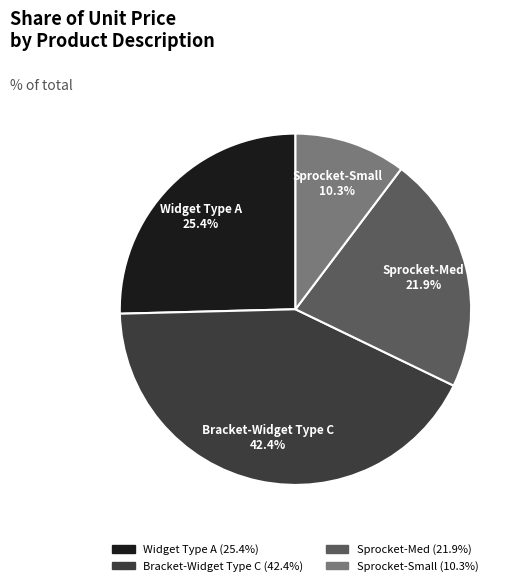

True or false: Bracket-Widget Type C accounts for 42% of the total.

True